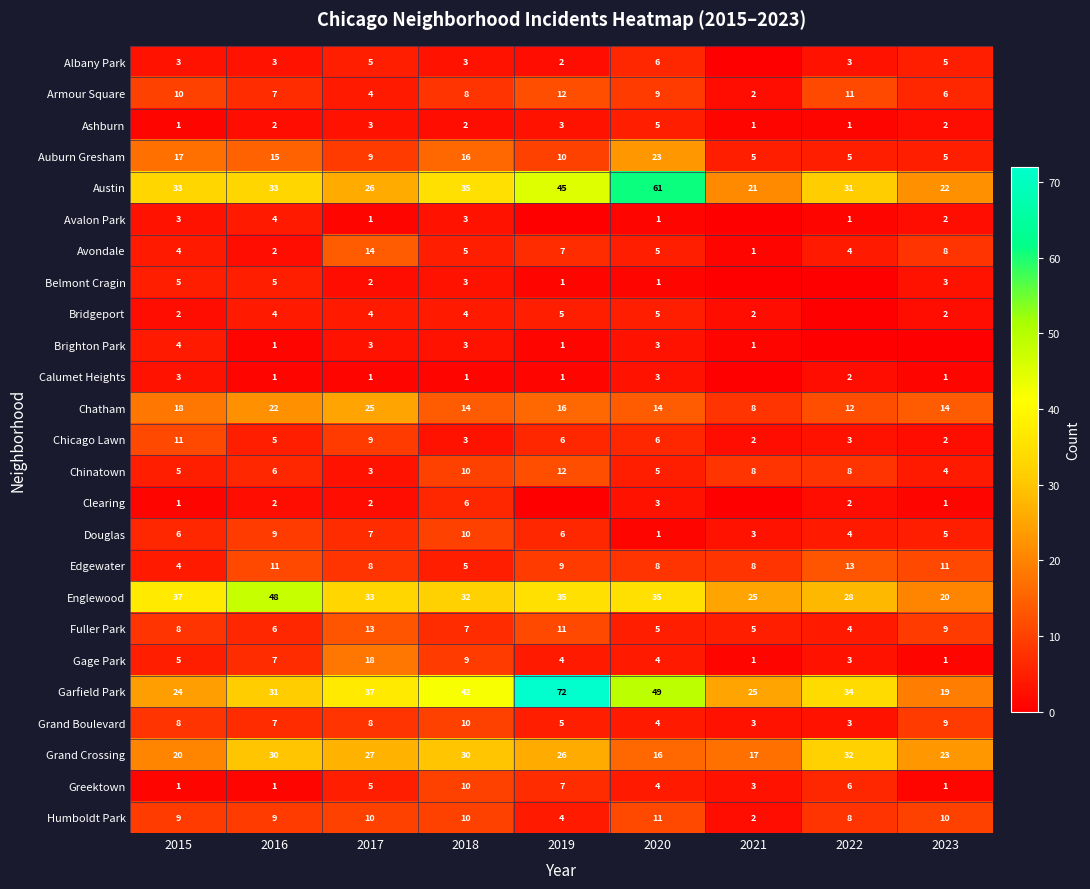

What is the difference between the maximum and minimum values in the Grand Boulevard series?

7